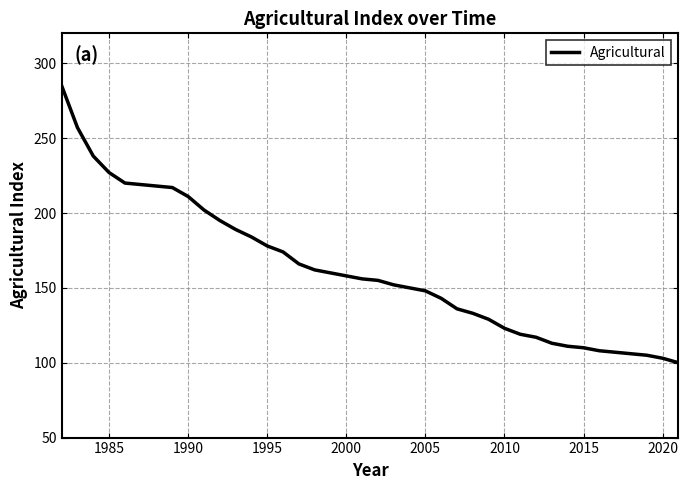

What is the greatest value displayed?

285